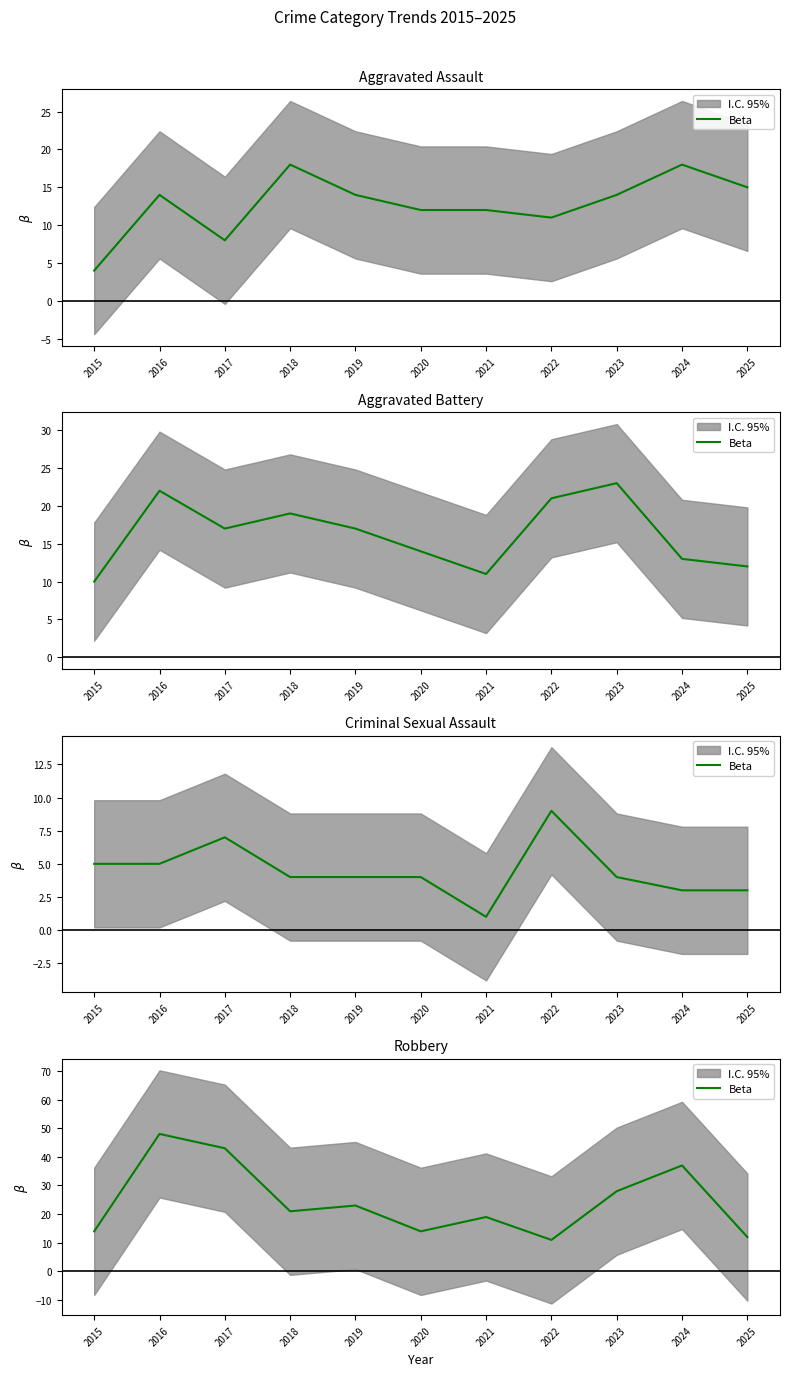

How many values are below 21?

5